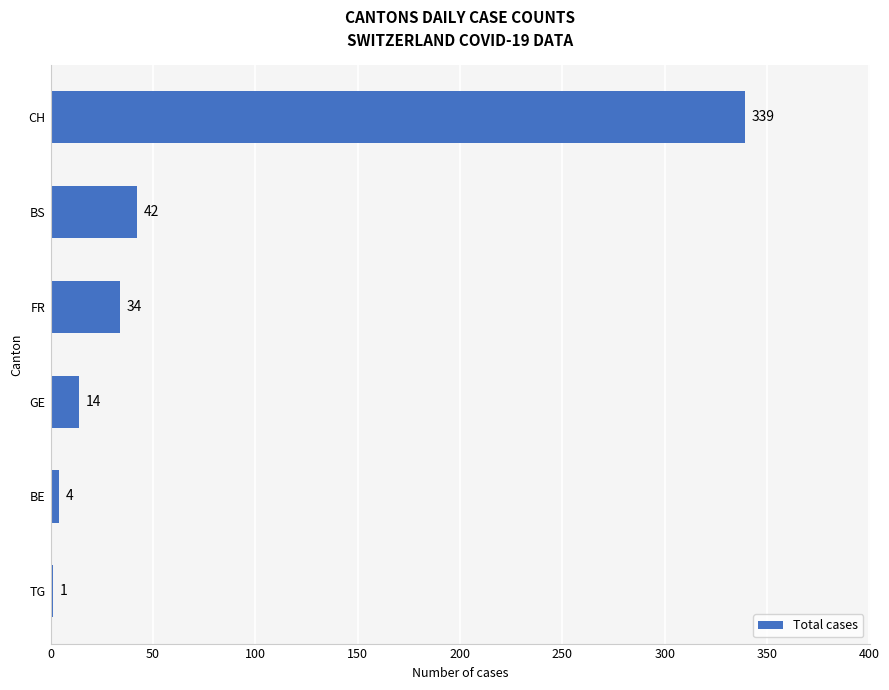

At which label is the value closest to 170?

BS